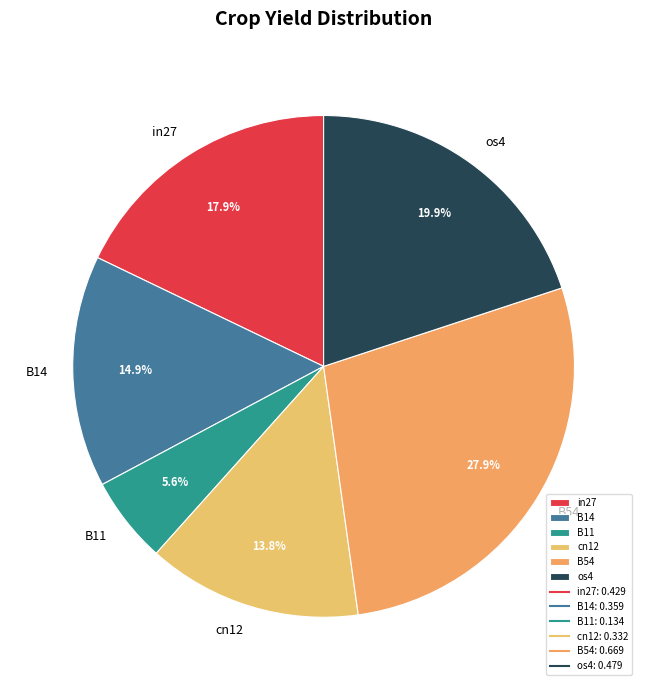

Which category has the smallest portion of the pie?

B11